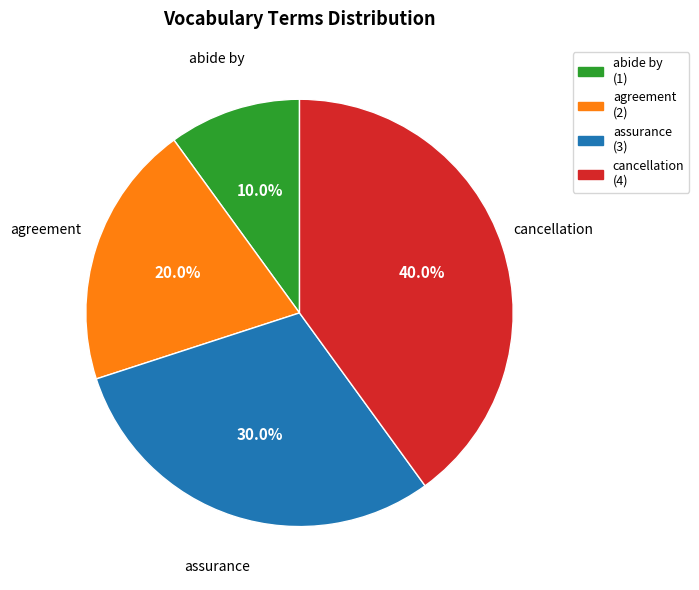

How many slices are in this pie chart?

4